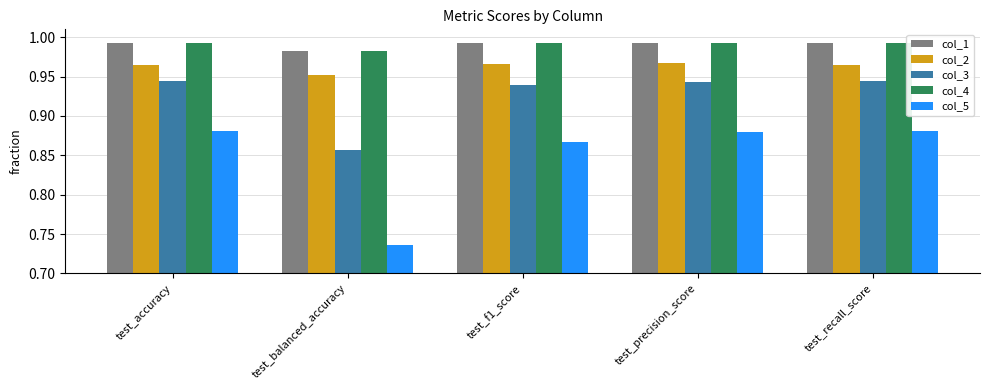

What are all the series names shown in the legend?

col_1, col_2, col_3, col_4, col_5